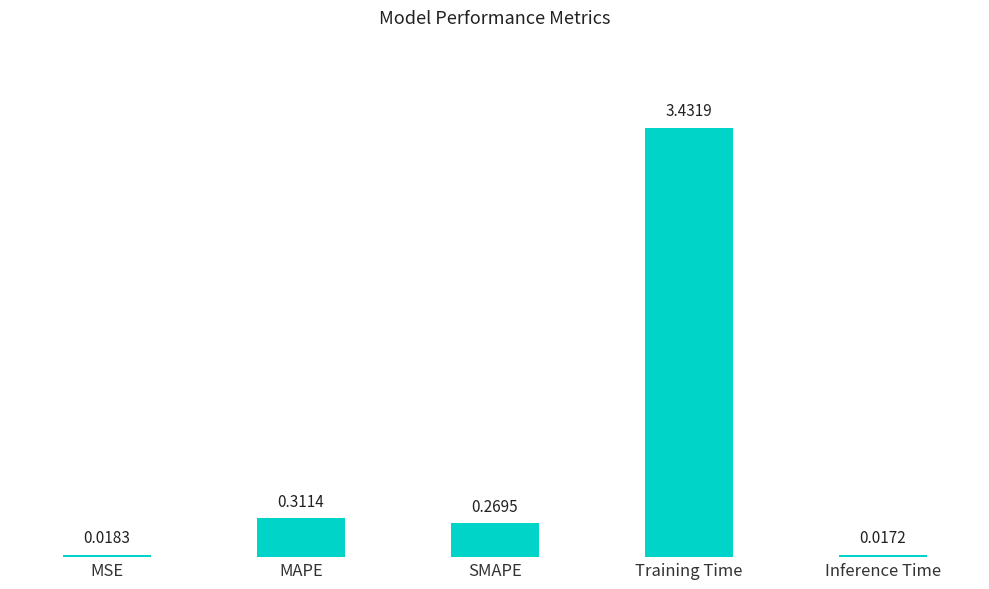

List the labels in order of value, smallest first.

Inference Time, MSE, SMAPE, MAPE, Training Time